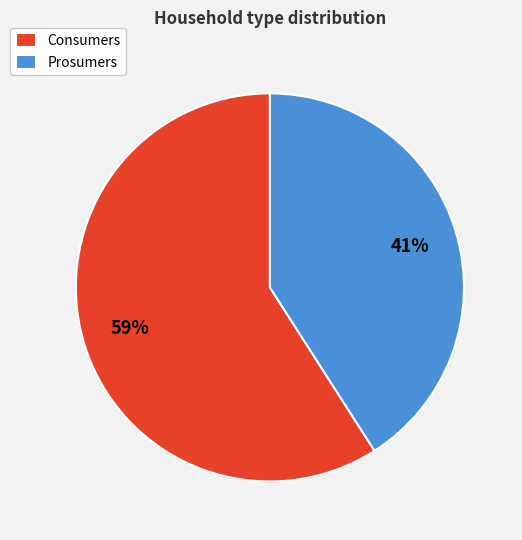

To the nearest percent, what is the difference between the Prosumers and Consumers slice percentages?

18%